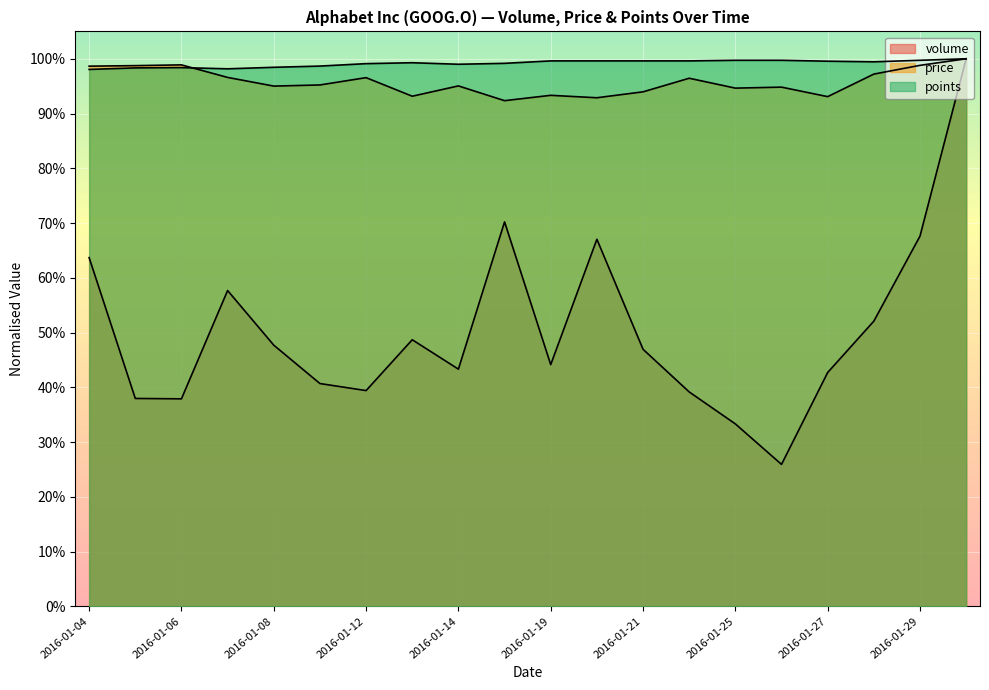

At which category is the sum across all series the highest?

2016-02-01